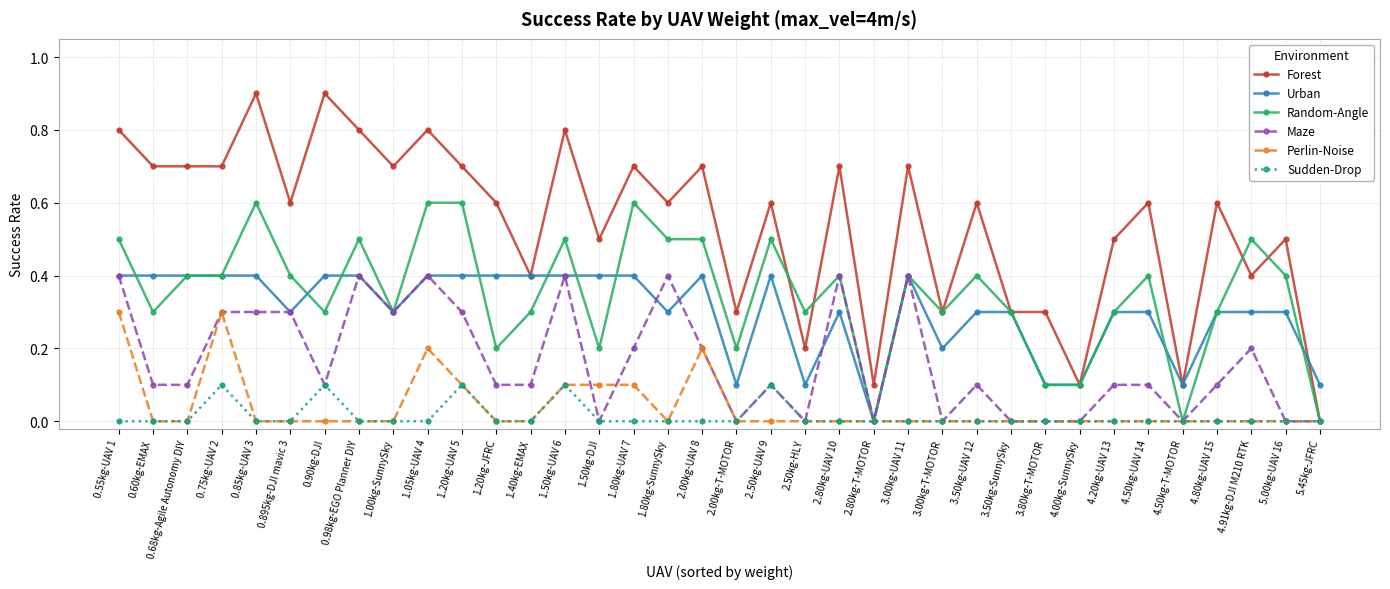

Which series has the largest range (max minus min)?

Forest